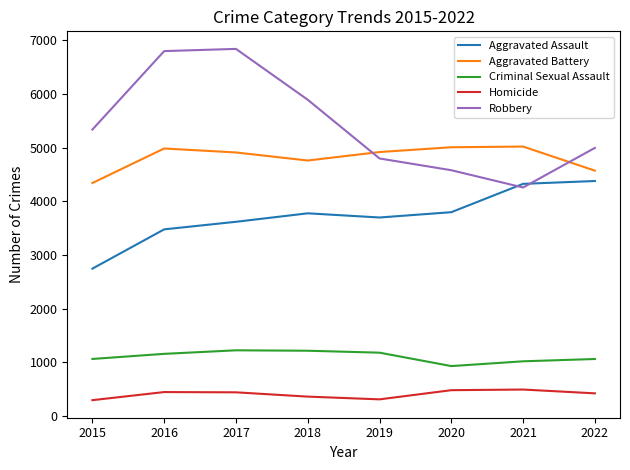

What is the difference between the highest and lowest values at 2017?

6400